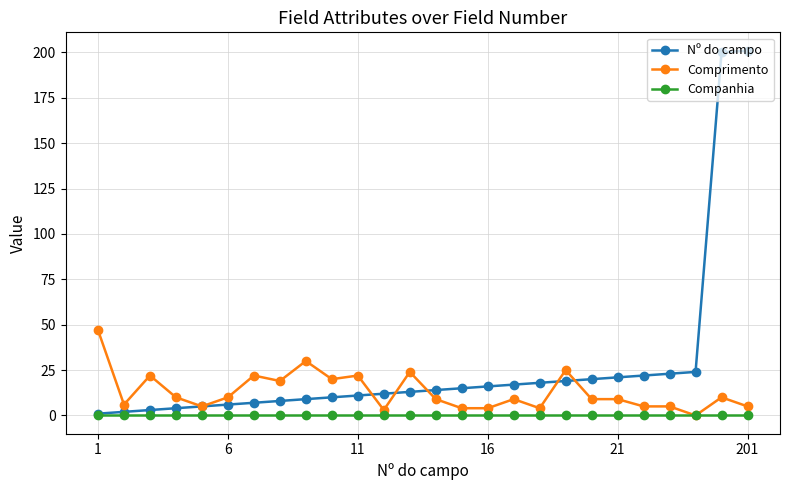

List the series in order of their peak value, highest first.

Nº do campo, Comprimento, Companhia